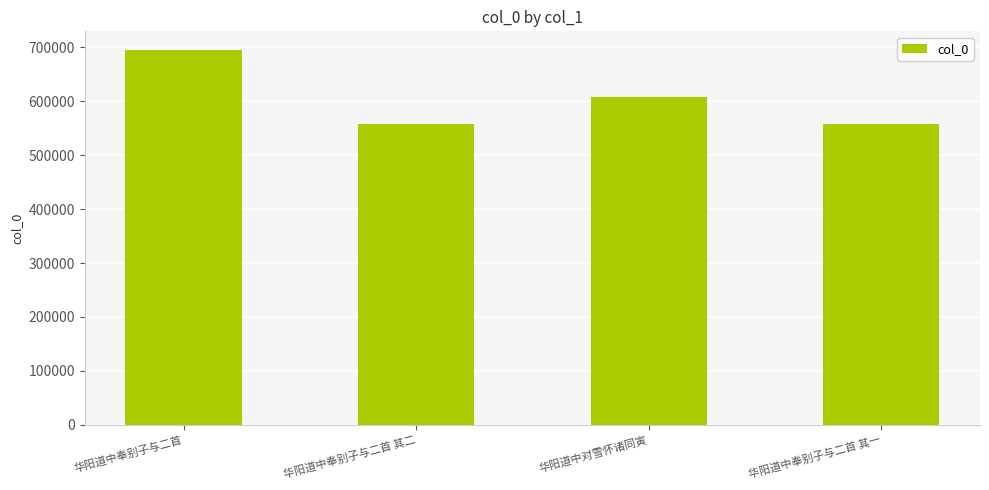

What is the label of the 1st bar from the left?

华阳道中奉别子与二首